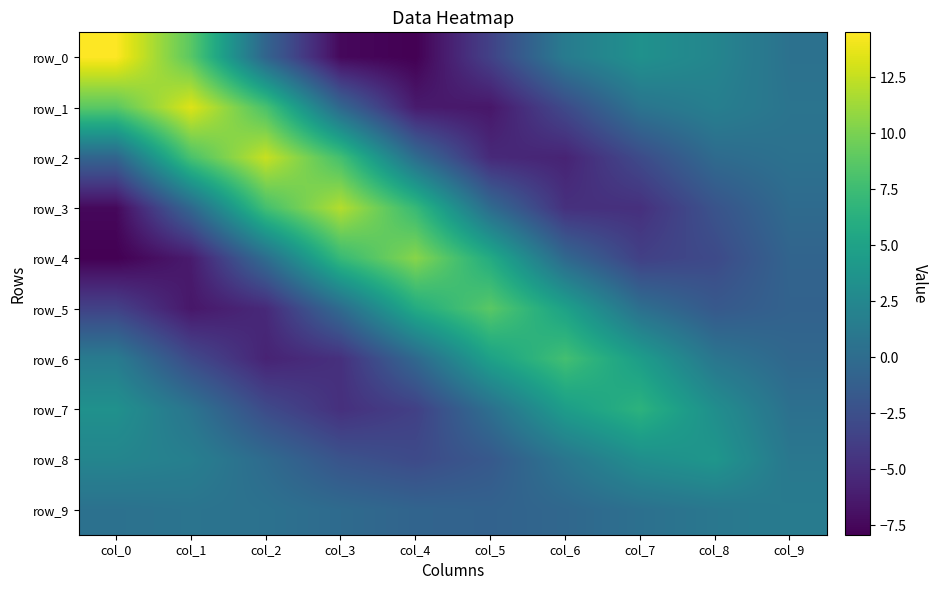

What is the average value of the row_9 series?

0.2